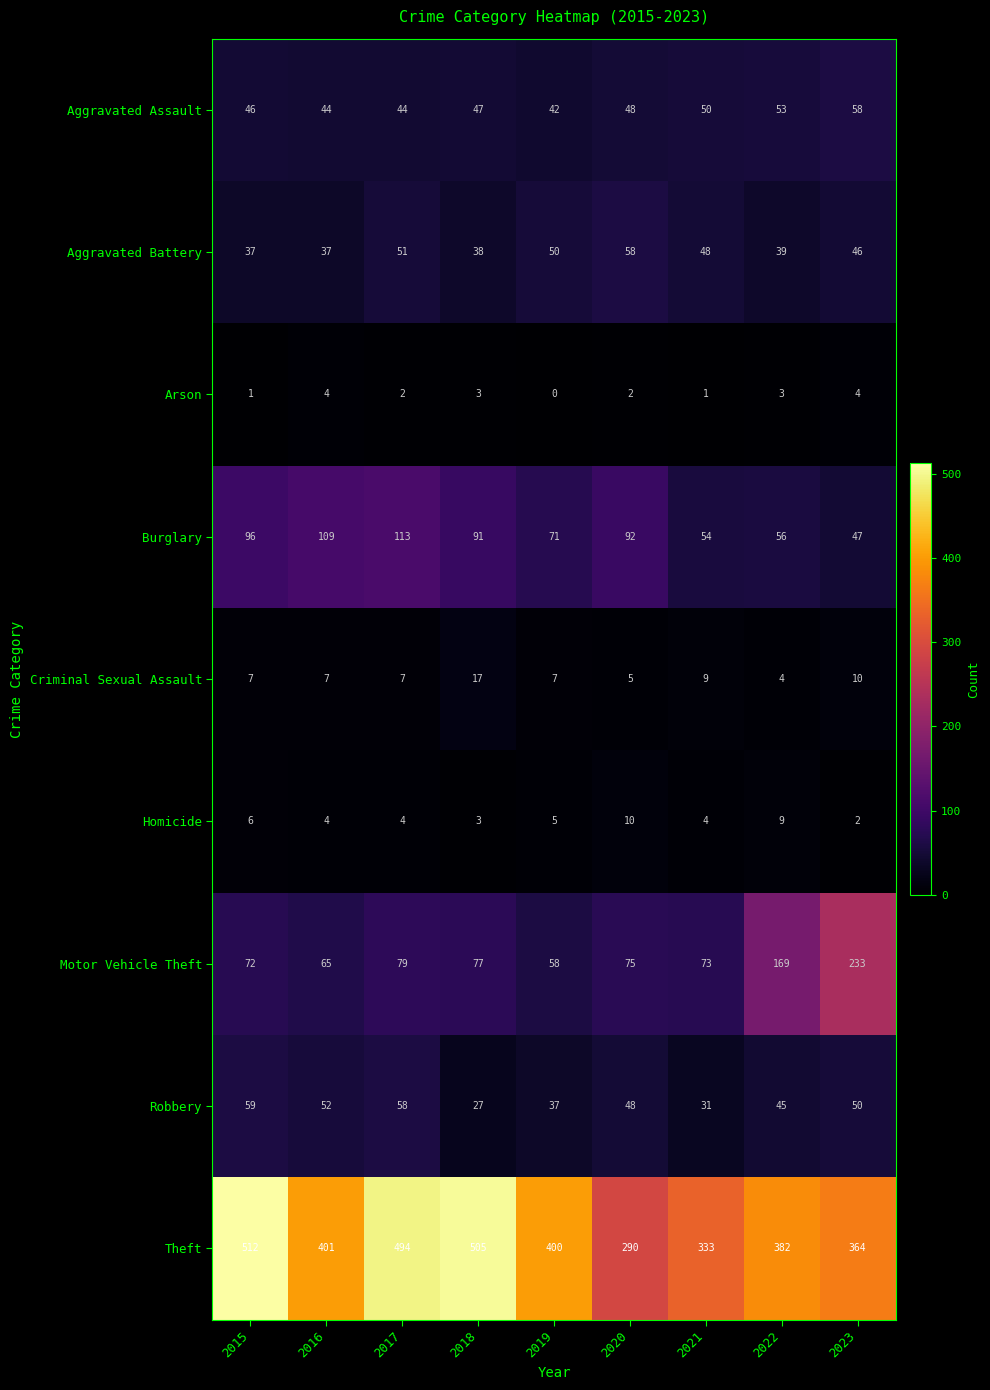

The value of Motor Vehicle Theft at 2022 is 169. True or false?

True